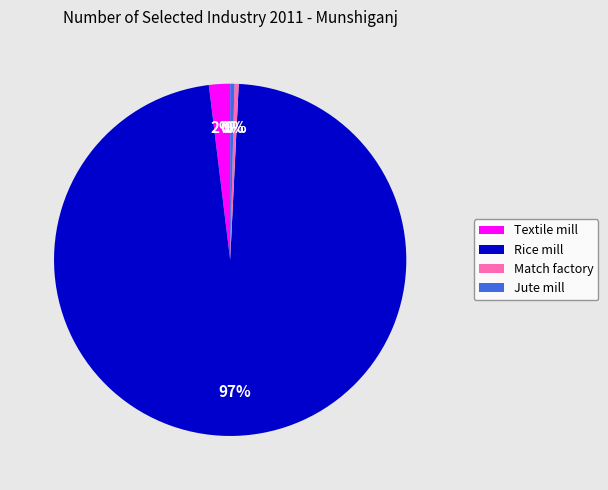

Does Textile mill account for over 50% of the chart?

No